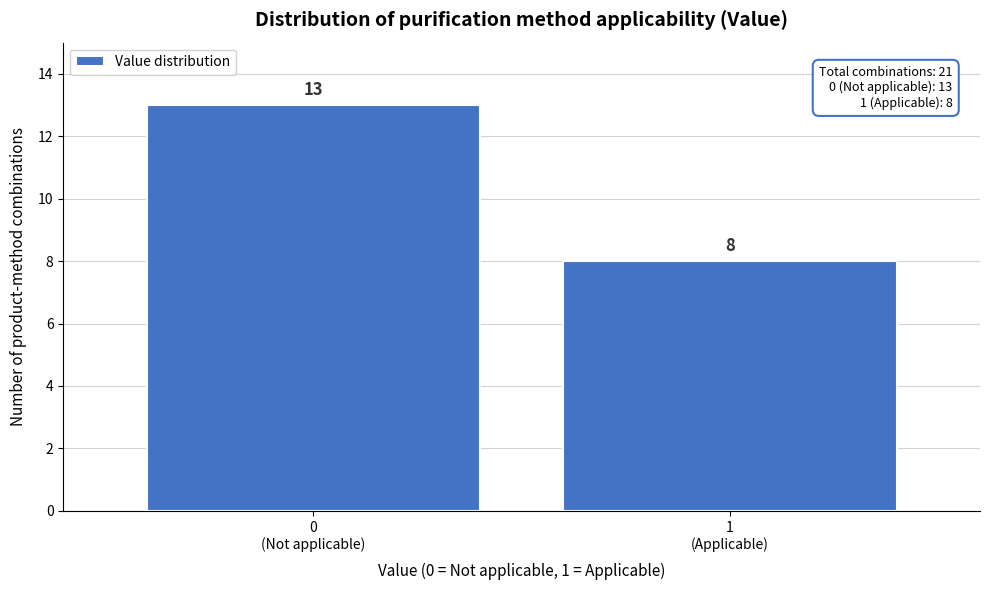

Reading left to right, transcribe all the data shown in this chart.

13	8